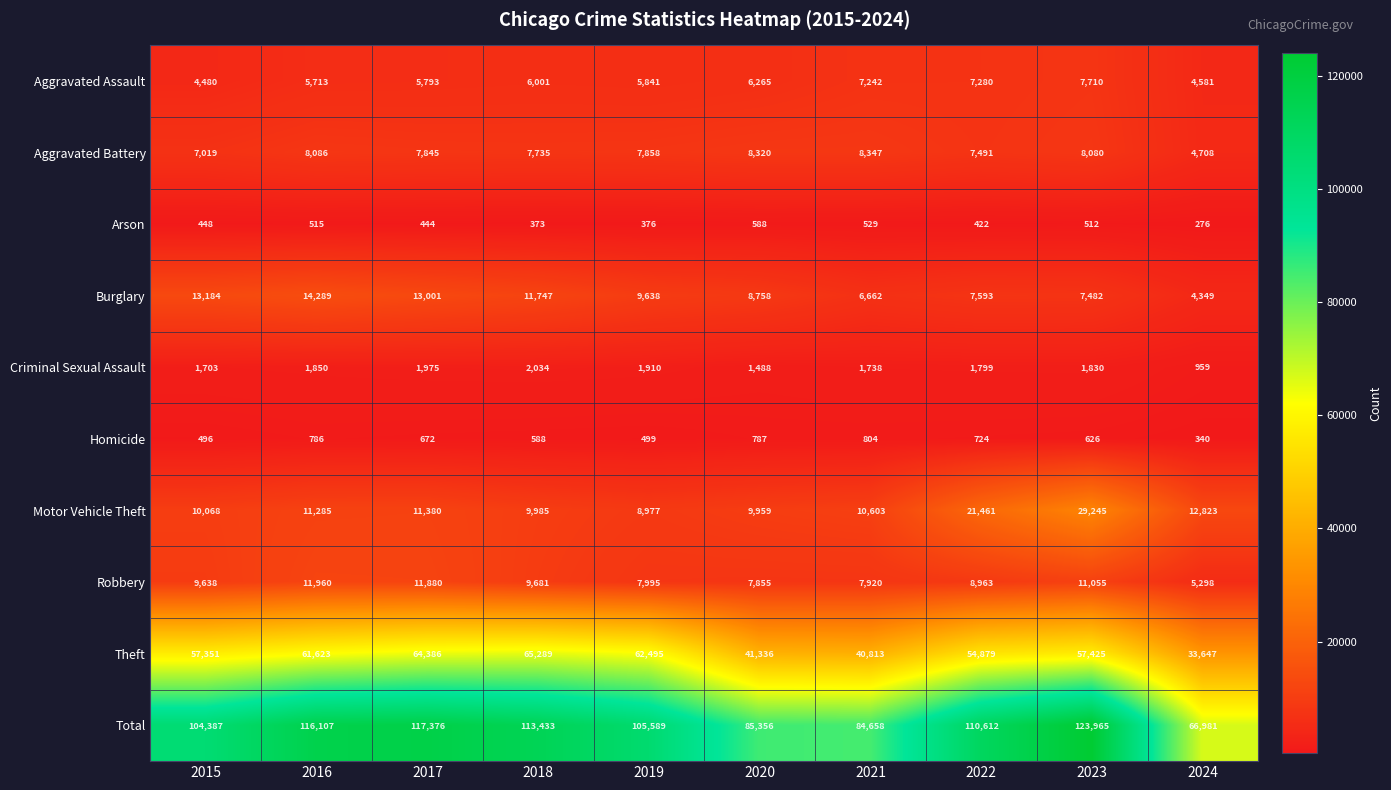

The value of Total at 2015 is 160053. True or false?

False